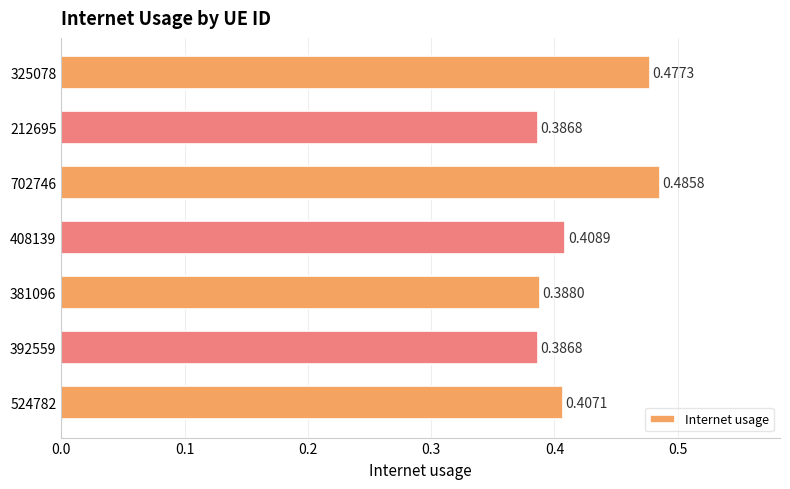

What is the change in value from 392559 to 702746?

+0.1